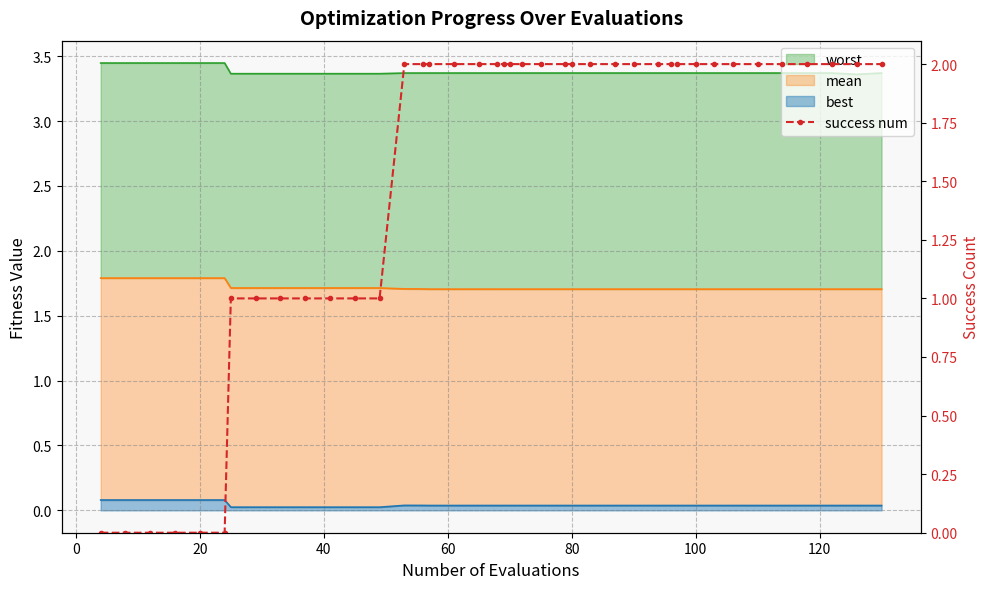

What is the greatest value displayed?

2